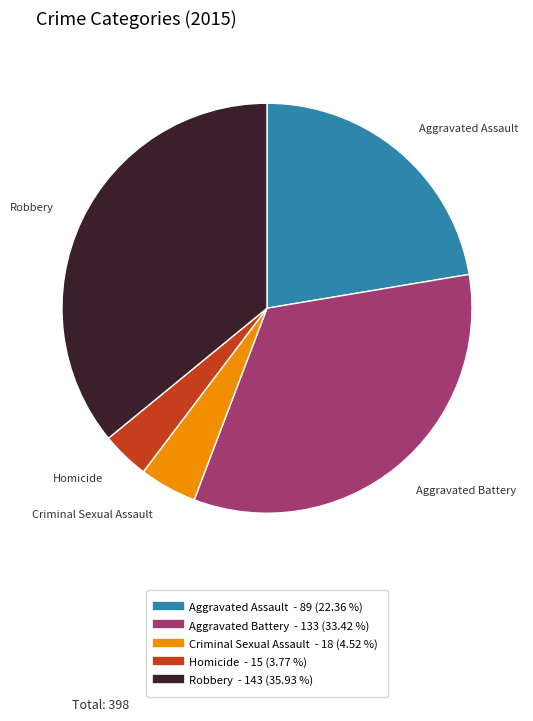

Is it true that Homicide is 4% of the pie?

True